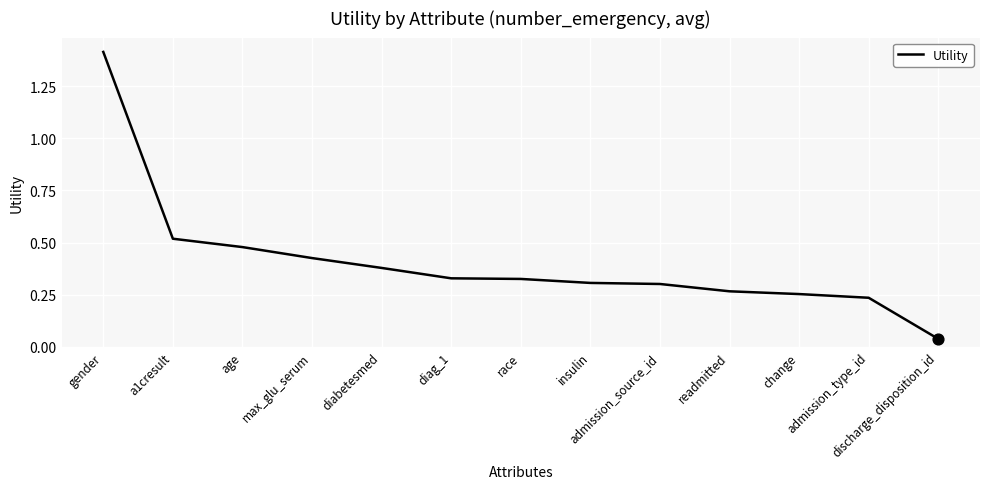

Which has a higher value, discharge_disposition_id or admission_source_id?

admission_source_id